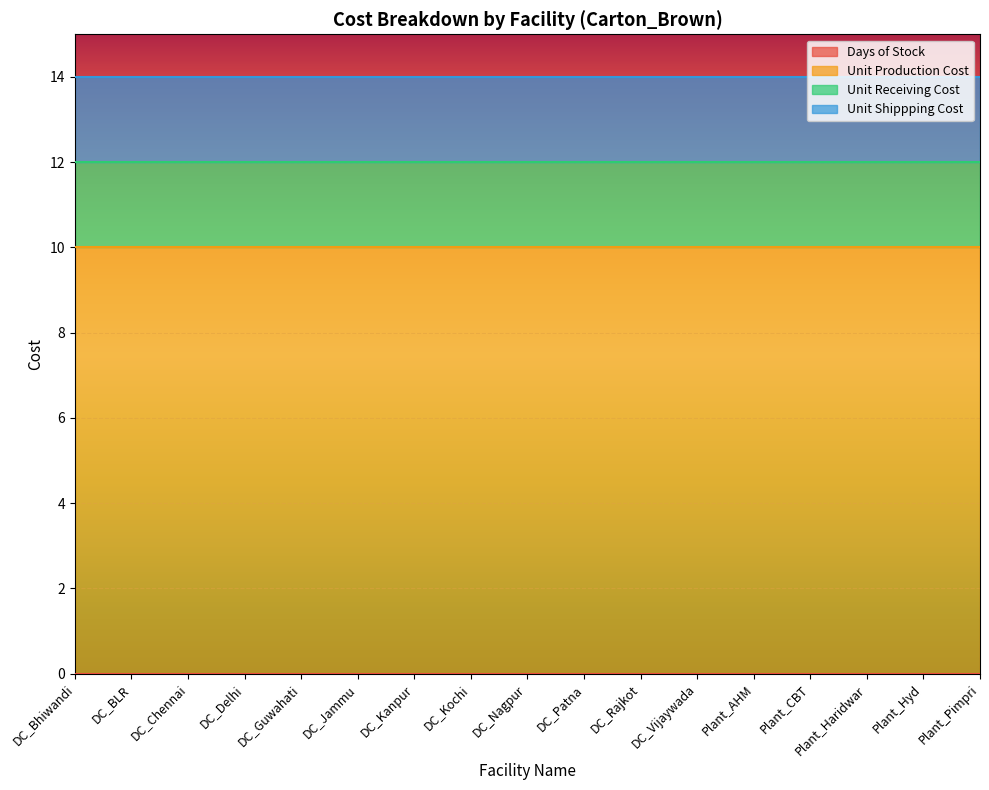

Which series has the largest total across all categories?

Unit Production Cost